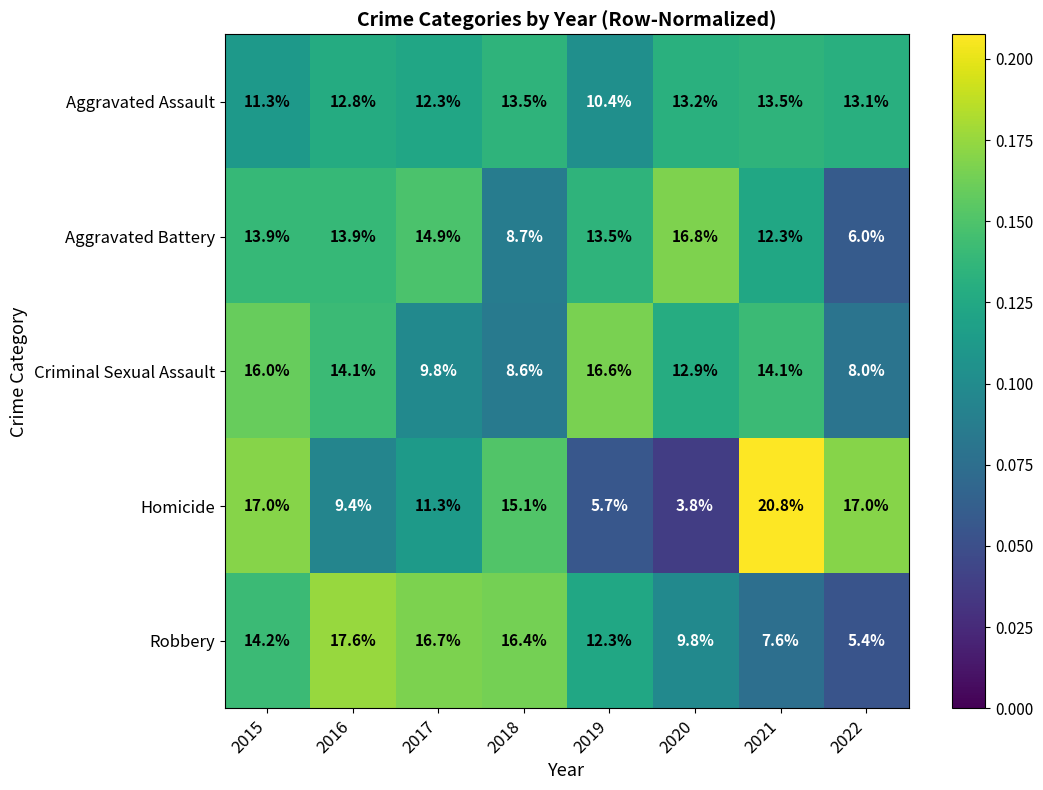

At 2017, list the series in order from smallest to largest.

Criminal Sexual Assault, Homicide, Aggravated Assault, Aggravated Battery, Robbery